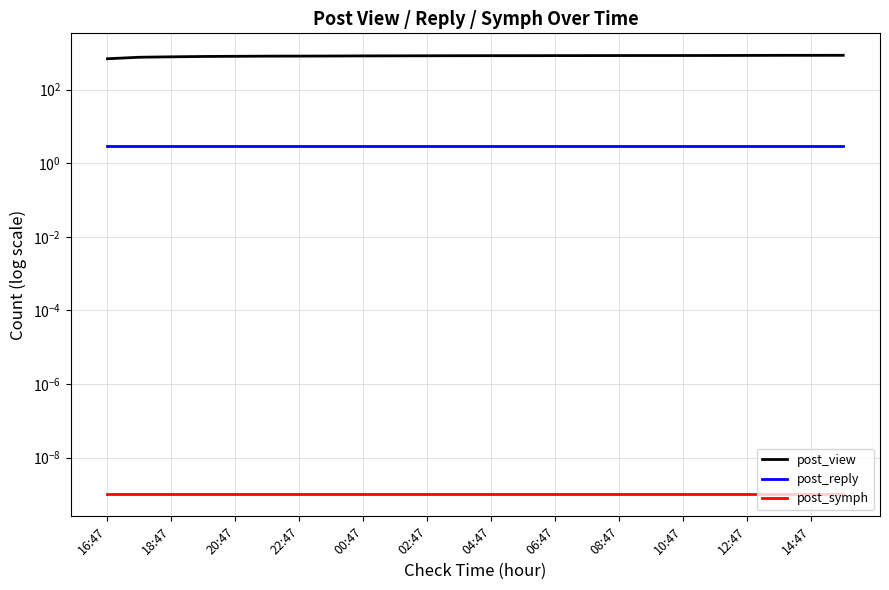

At how many categories does at least one series exceed 479?

24